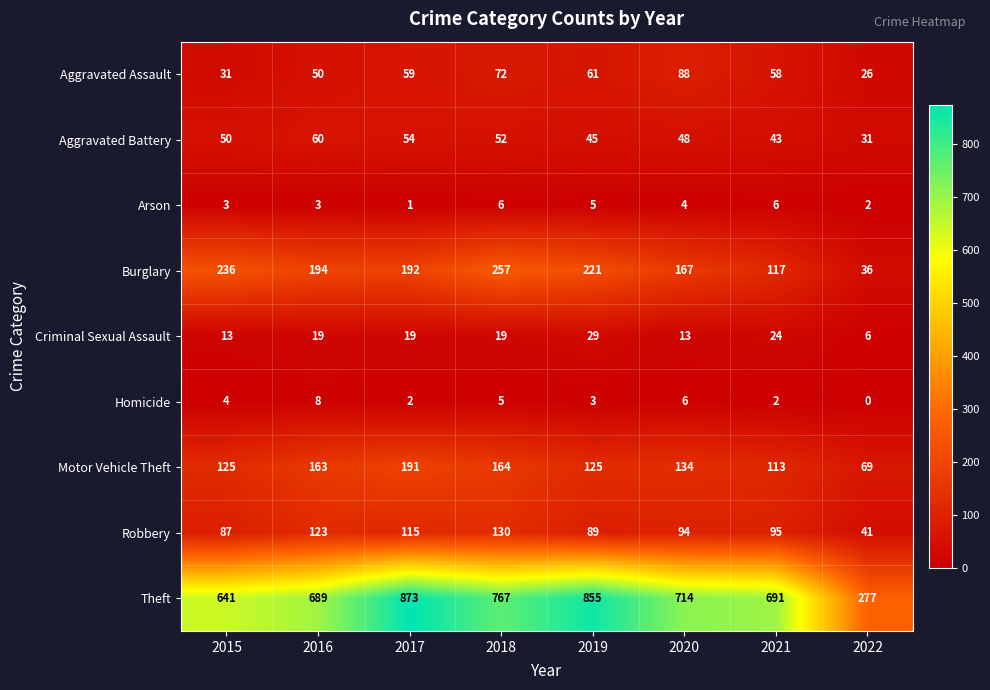

What is the spread (max minus min) of values at 2022?

277